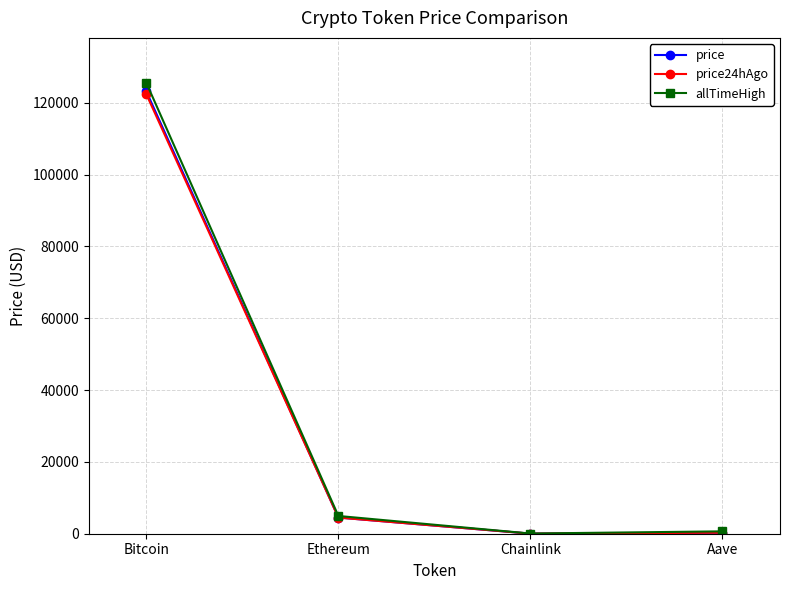

At which category is the sum across all series the highest?

Bitcoin